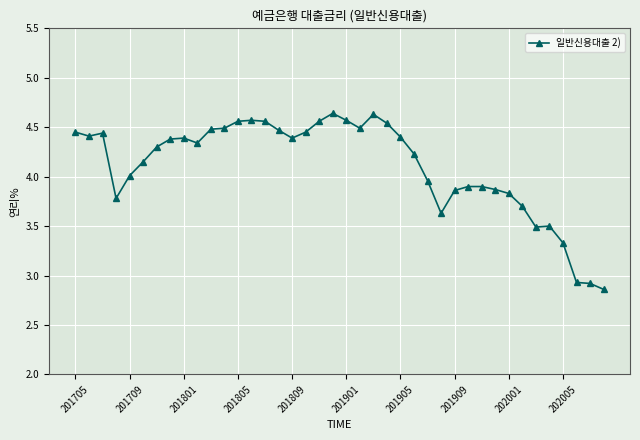

True or false: there are more than 0 points higher than both neighbors.

True